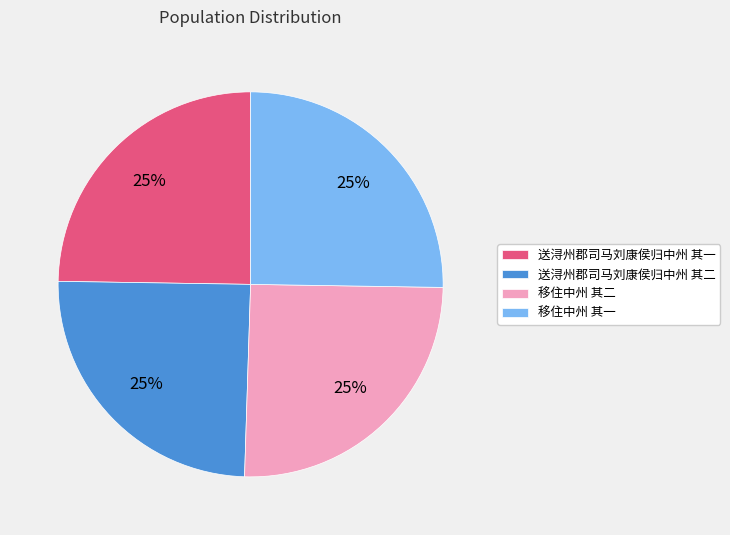

To the nearest percent, what percentage of the pie is 移住中州 其一?

25%